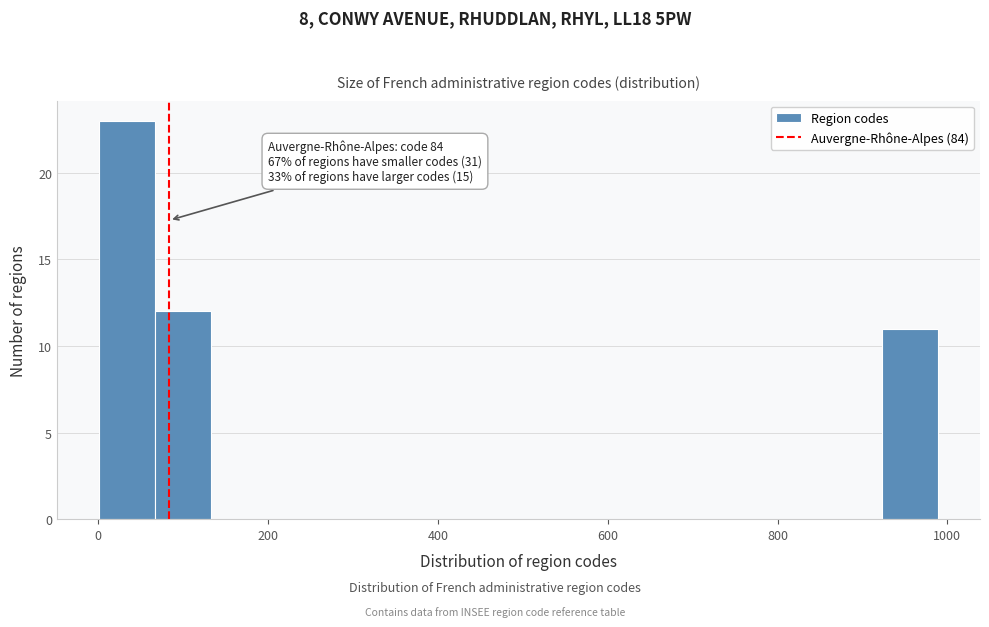

Read against the x-axis, roughly where is the centre of the tallest bar?

40